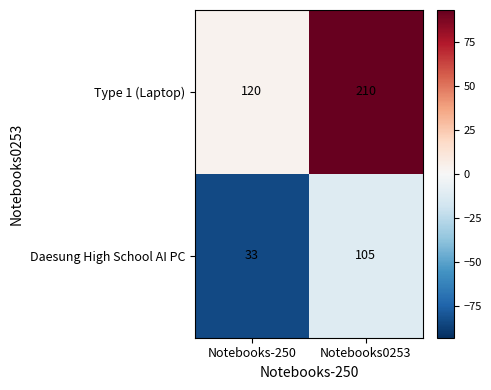

What is the spread (max minus min) of values at Notebooks-250?

87